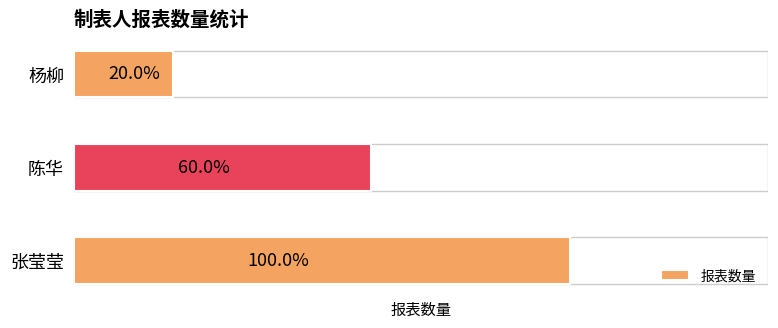

Reading left to right, extract all data points from this chart.

5	3	1